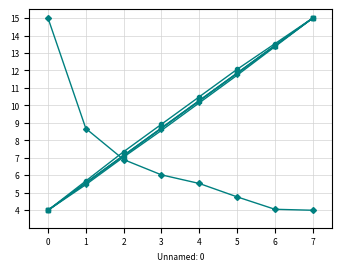

What is the minimum value shown in the chart?

4.0